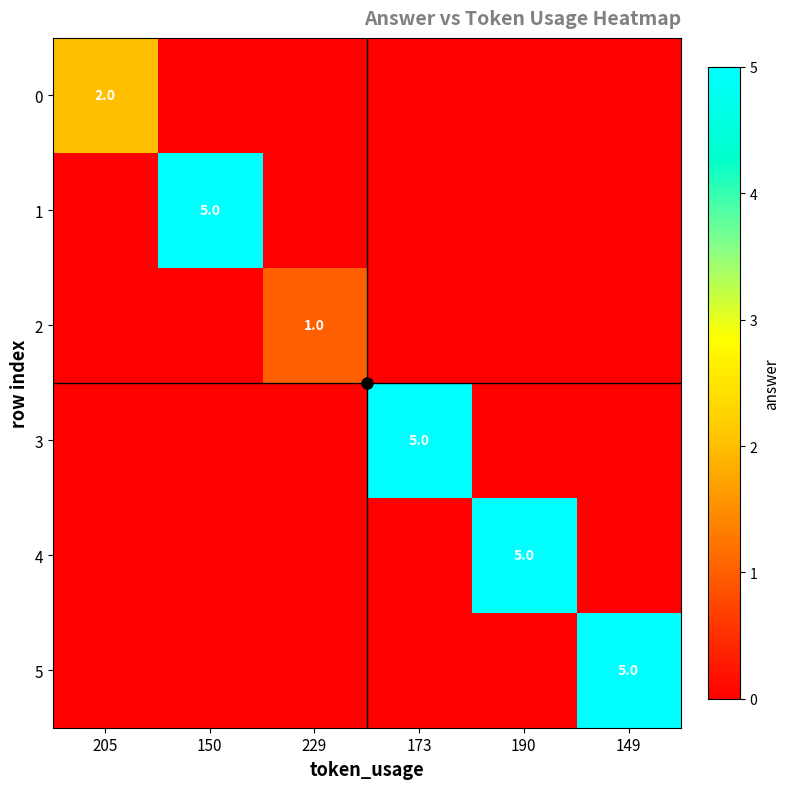

What is the maximum value for 3?

5